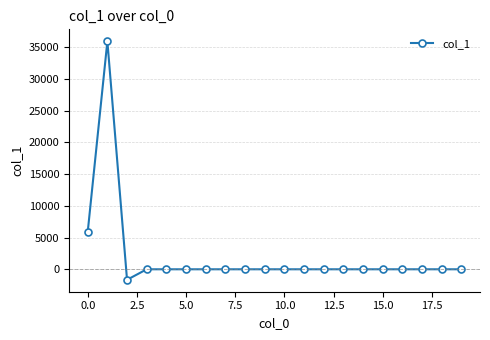

Reading left to right, transcribe all the data shown in this chart.

5862.6	35910.2	-1654.7	0.0	0.0	0.0	0.0	0.0	0.0	0.0	0.0	0.0	0.0	0.0	0.0	0.0	0.0	0.0	0.0	0.0